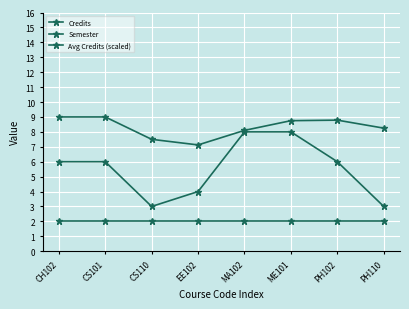

What is the sum of the Semester values at MA102 and EE102?

4.0